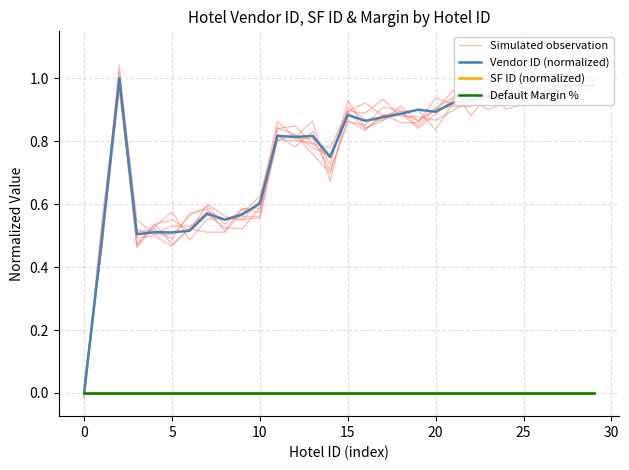

What is the sum of all Simulated observation values?

22.7